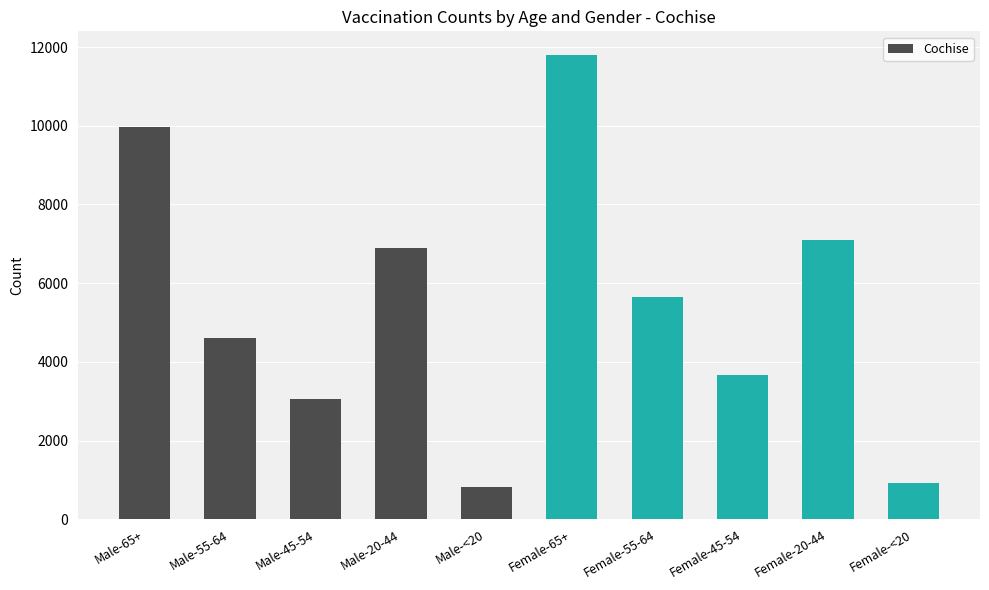

How many data points are less than 5642?

5